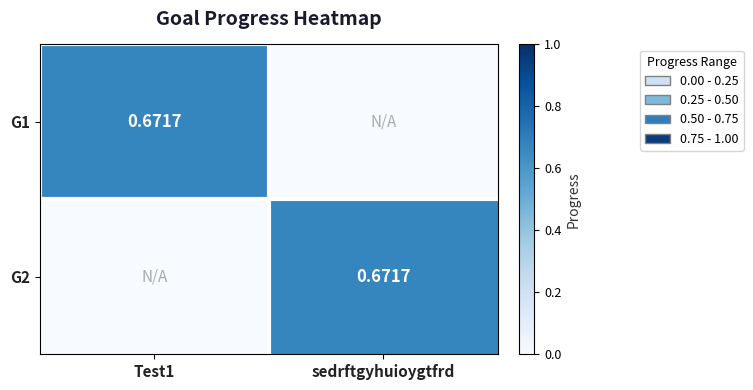

At which category is the sum across all series the highest?

Test1